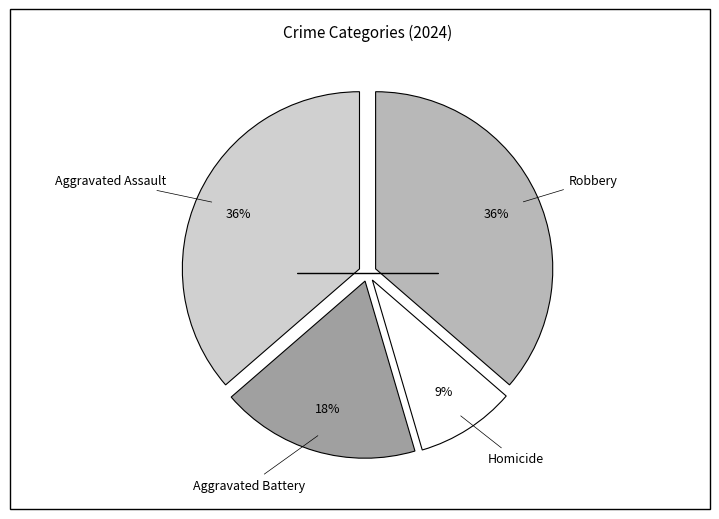

To the nearest percent, what is the difference between the largest and smallest slice percentages?

27%